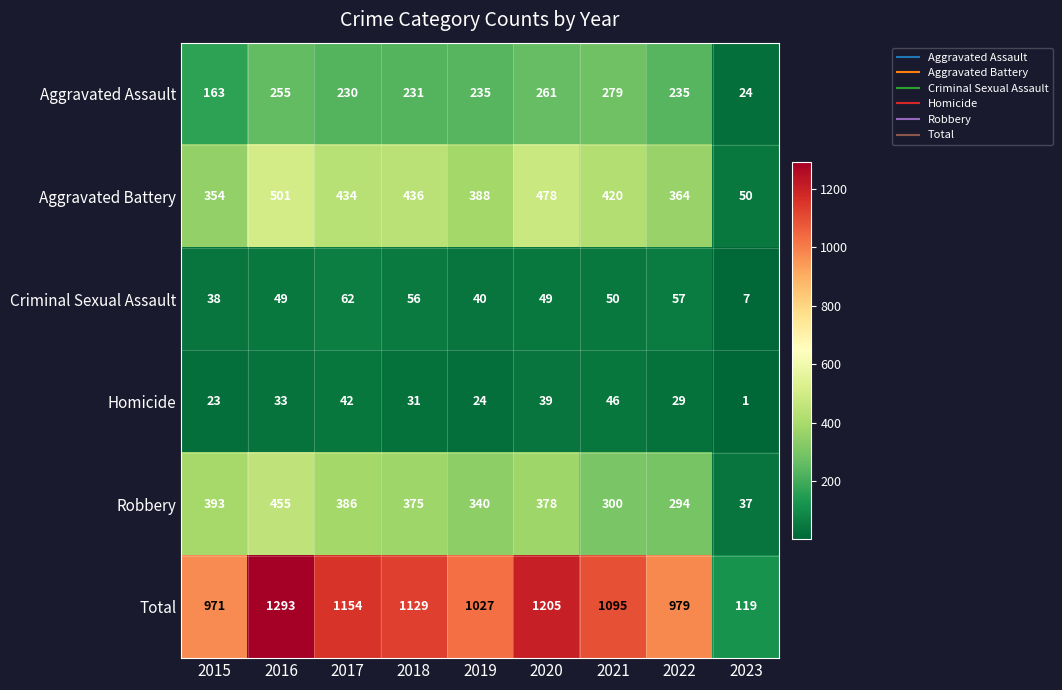

How many series are shown in this chart?

6